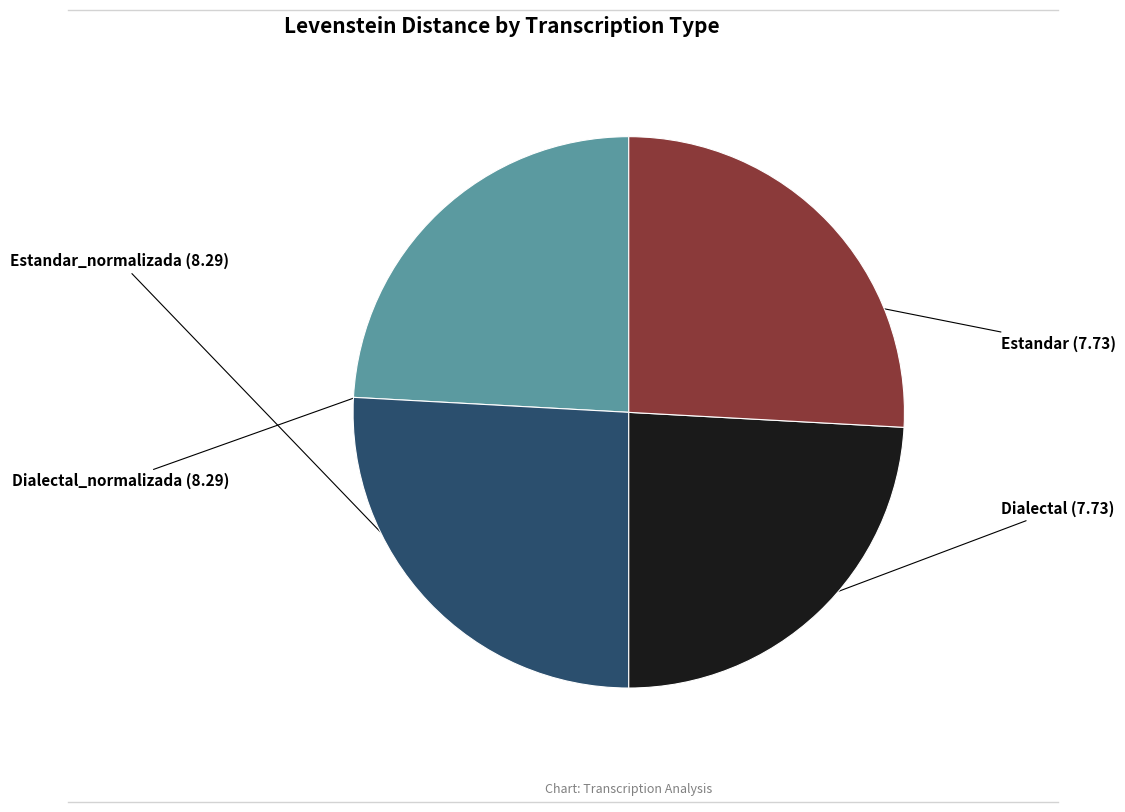

Is there a majority slice in this chart?

No